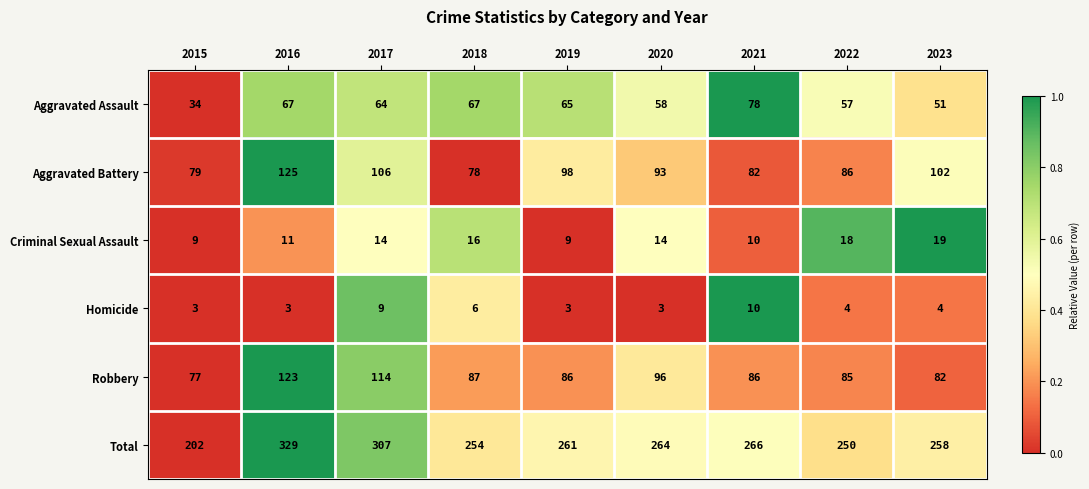

Is it true that Criminal Sexual Assault equals 7 at 2016?

False